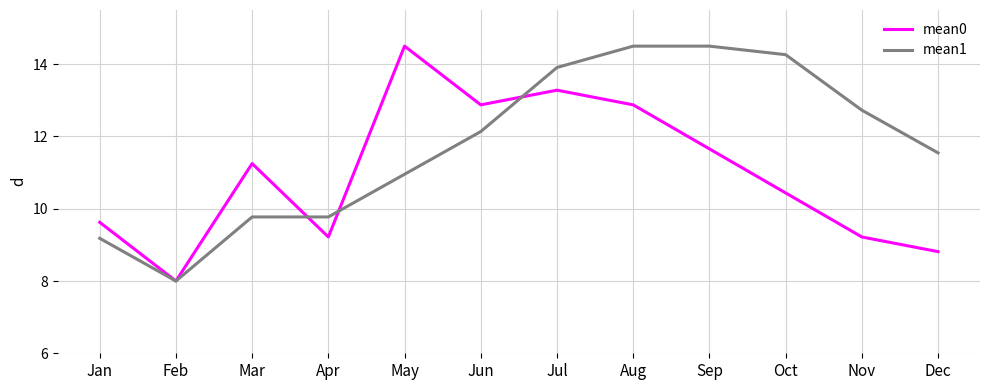

Which series has the largest total across all categories?

mean1